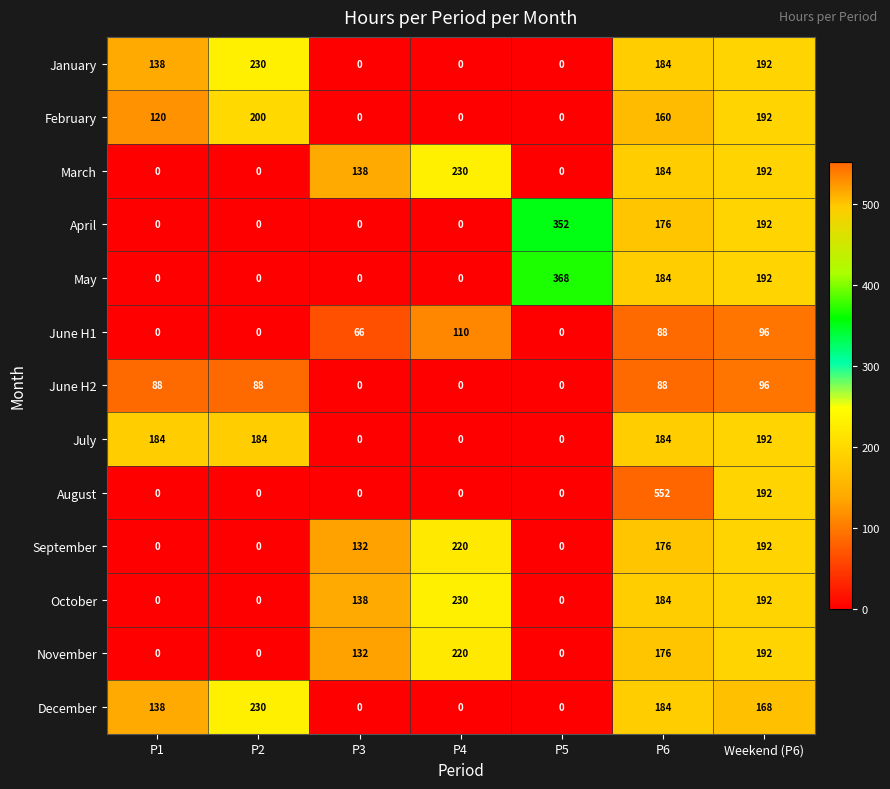

Which series has the widest spread of values?

August